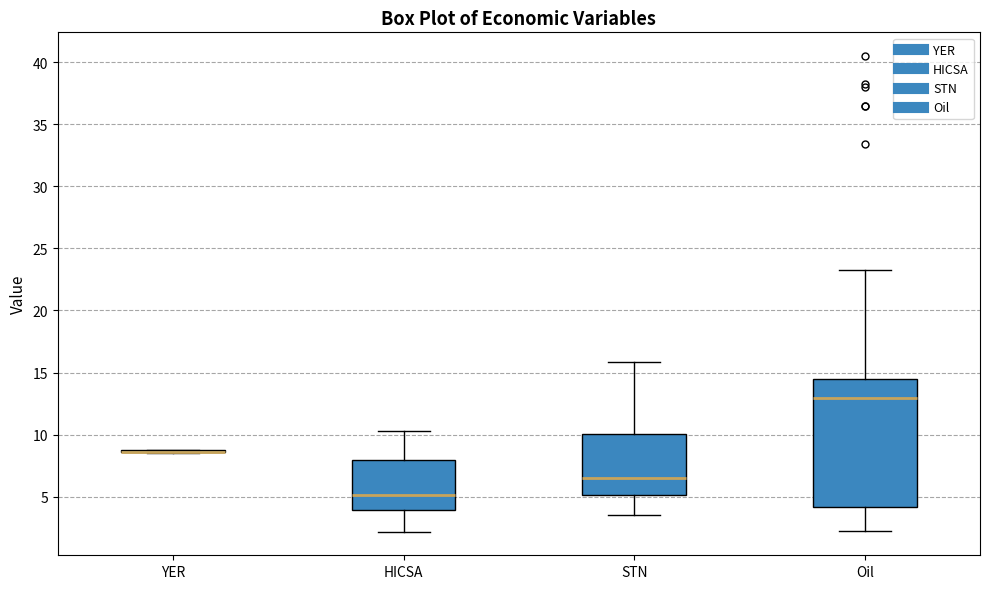

Reading left to right, transcribe this box plot: for each box, give where its median line is, the range the box spans, and where its two whiskers end, as read against the y-axis. The values are not printed on the chart, so give them approximately, as read against the axis.

YER: box collapsed to a line at 8.5, whiskers 8.5 to 9.0
HICSA: median 5.0, box 4.0 to 8.0, whiskers 2.0 to 10.5
STN: median 6.5, box 5.0 to 10.0, whiskers 3.5 to 16.0
Oil: median 13.0, box 4.0 to 14.5, whiskers 2.0 to 23.5